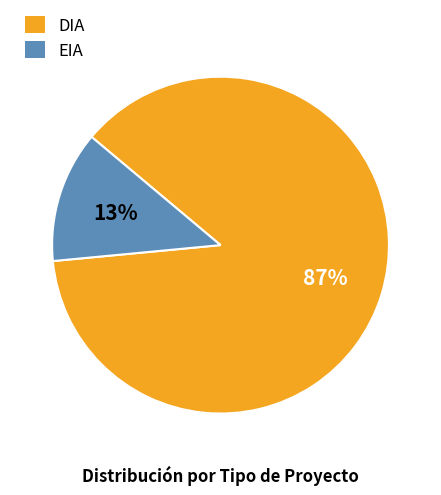

To the nearest percent, what percentage of the pie is EIA?

13%